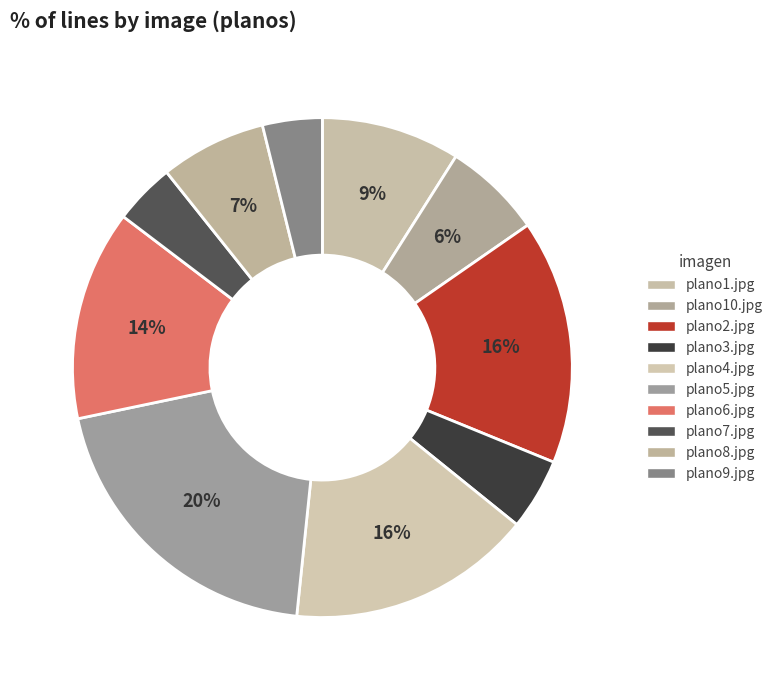

Is the sum of plano5.jpg and plano4.jpg greater than half?

No